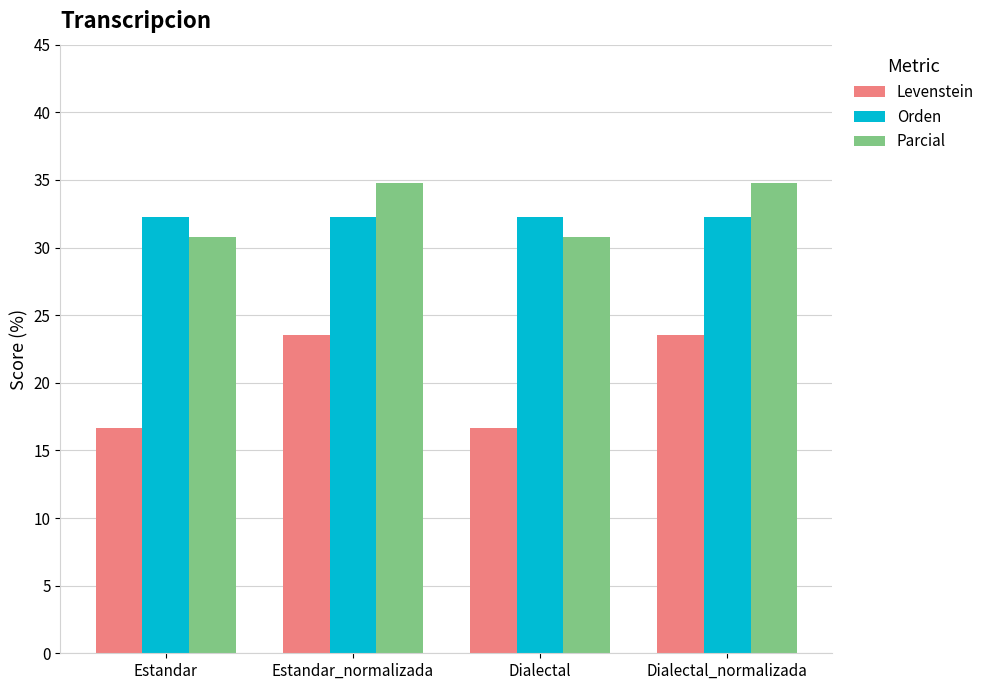

What is the lowest value of the Levenstein series?

16.7